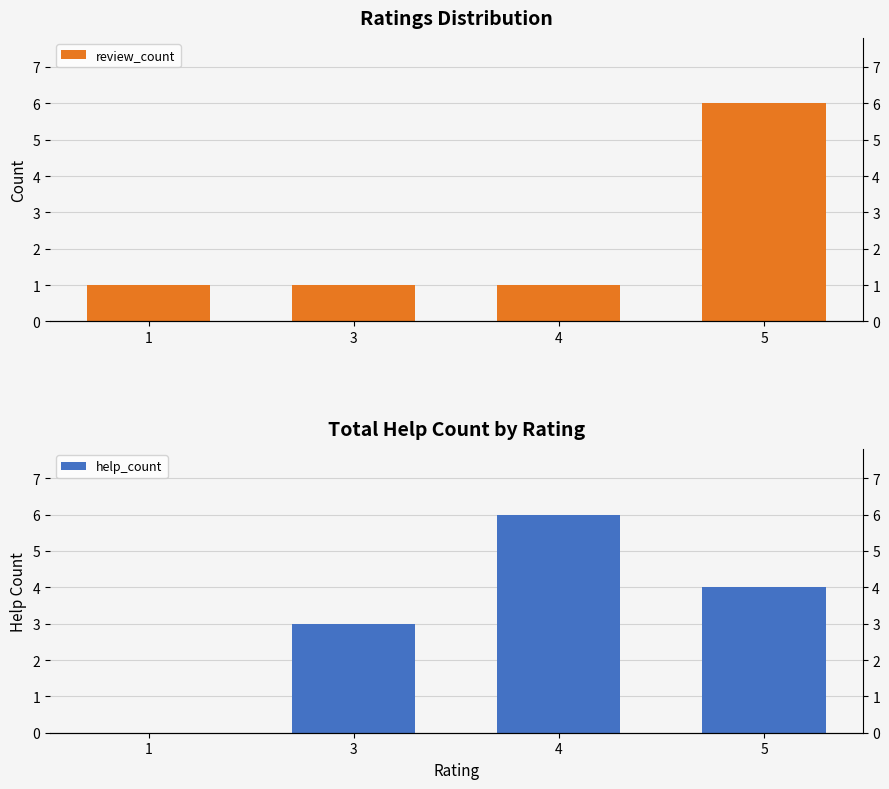

Rank the series by their average value, from highest to lowest.

help_count, review_count